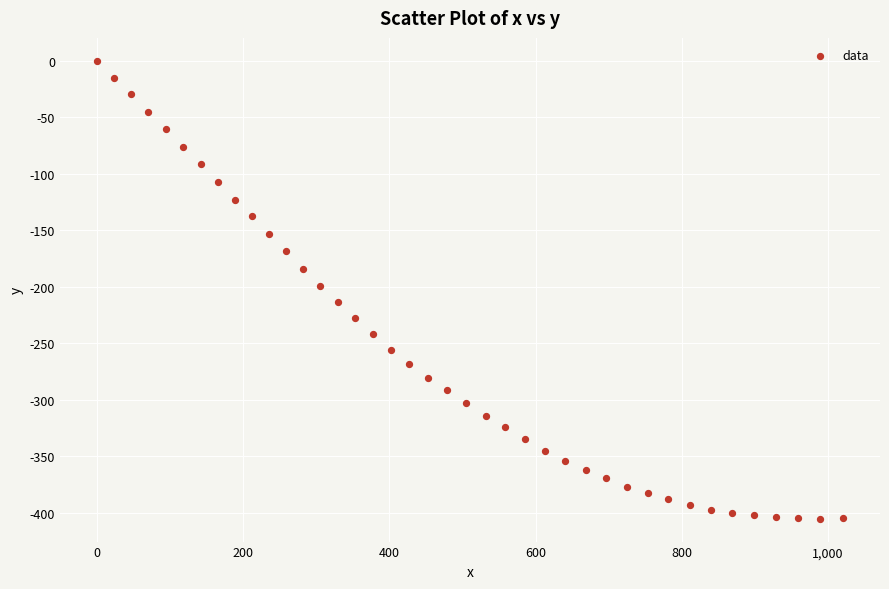

What is the range of X values (max minus min)?

1020.1